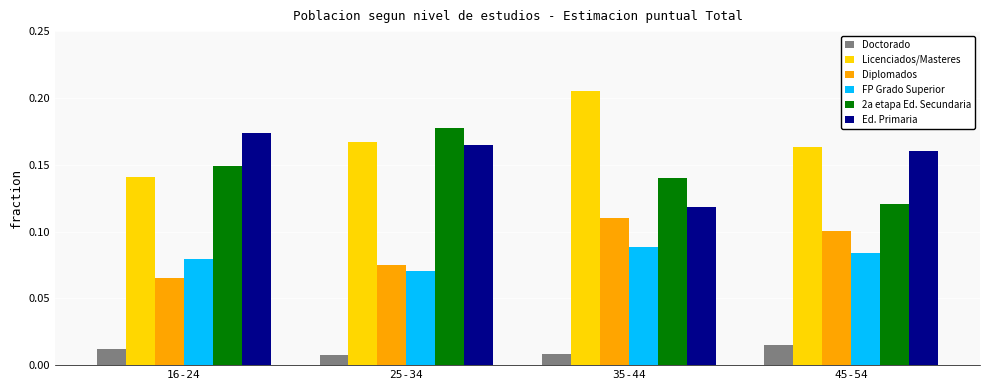

How many bars are there in each group?

6